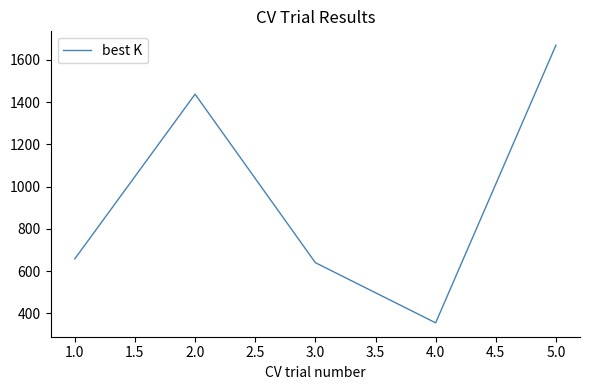

List the labels in order of value, largest first.

5.0, 2.0, 1.0, 3.0, 4.0